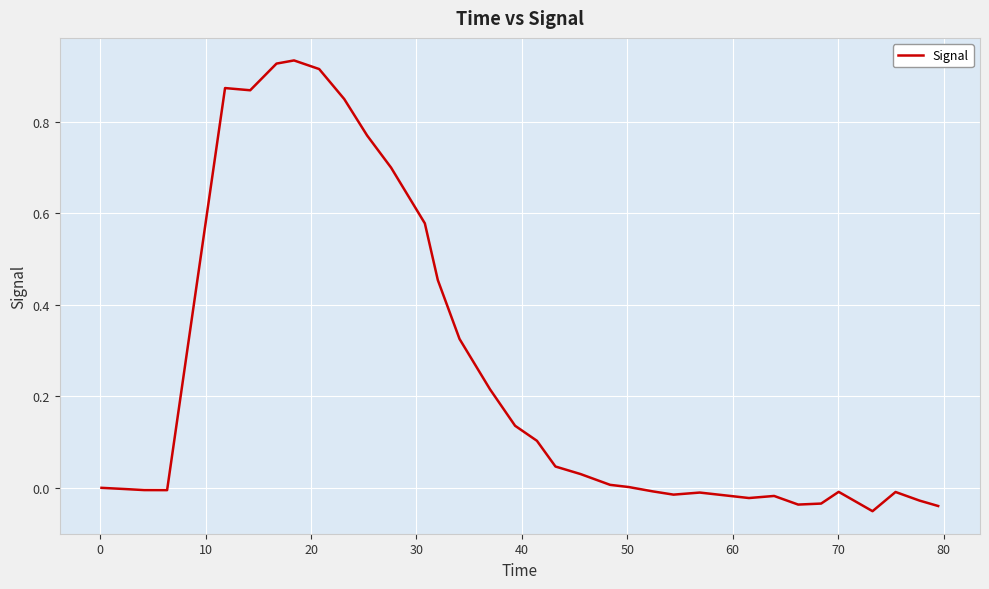

What is the difference between the maximum and minimum values?

1.0